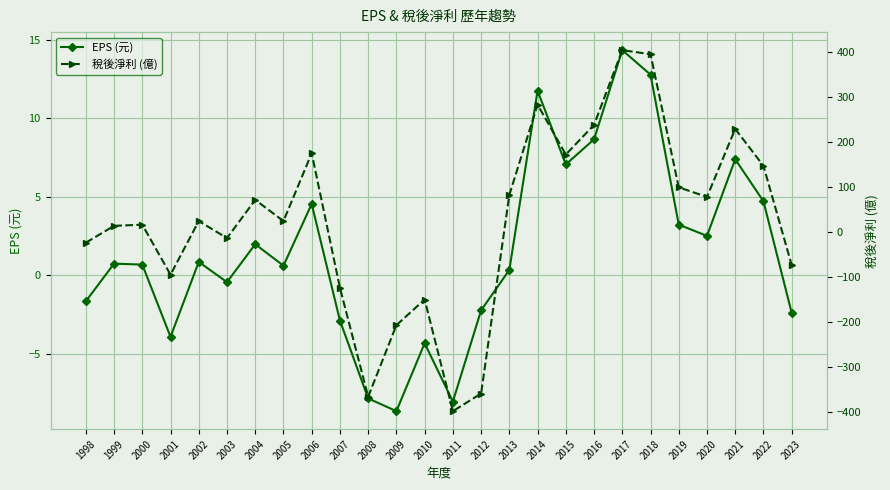

After their last crossing, which series has the higher values: 稅後淨利 (億) or EPS (元)?

EPS (元)